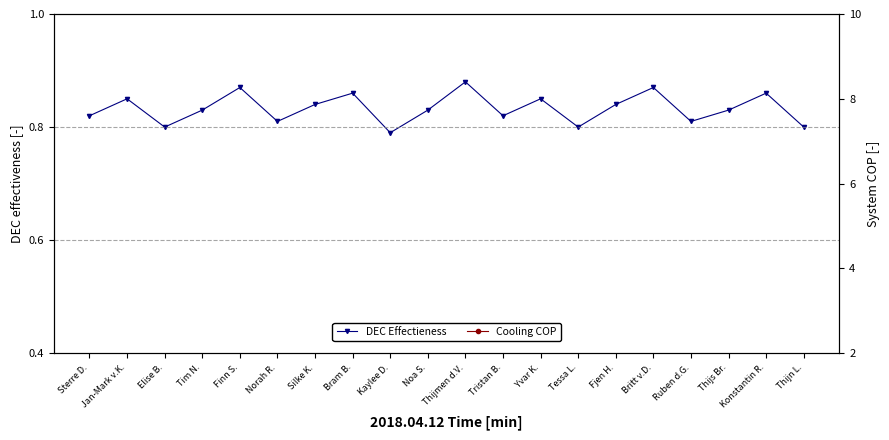

Which series changed the most between Yvar K. and Thijn L.?

DEC Effectieness